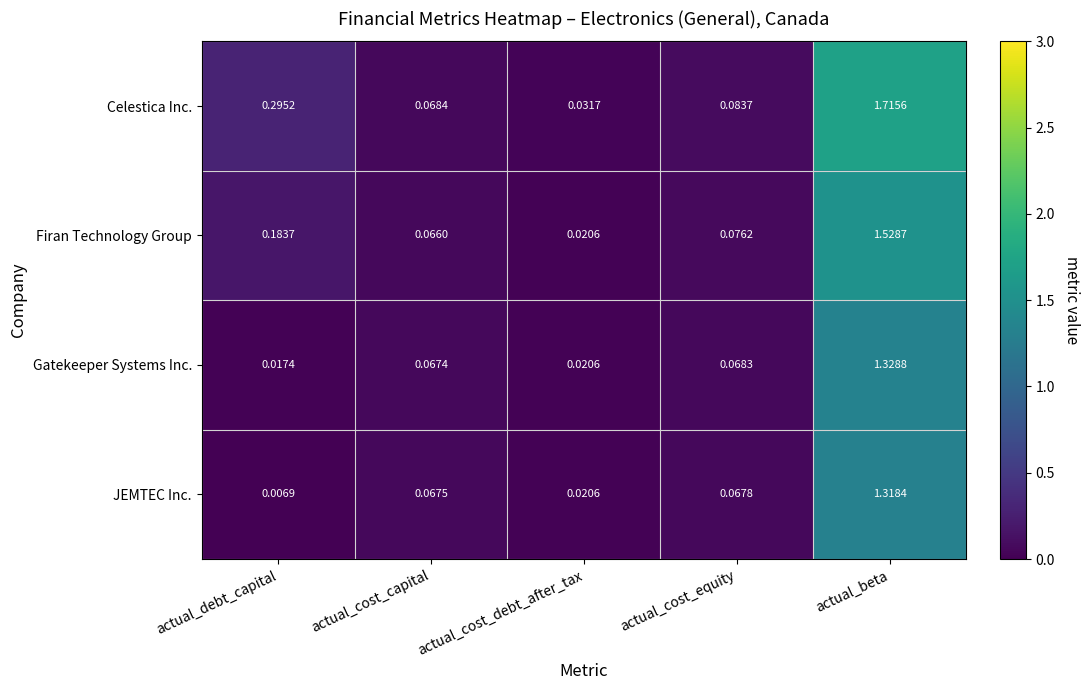

At which label does Gatekeeper Systems Inc. reach its peak?

actual_beta